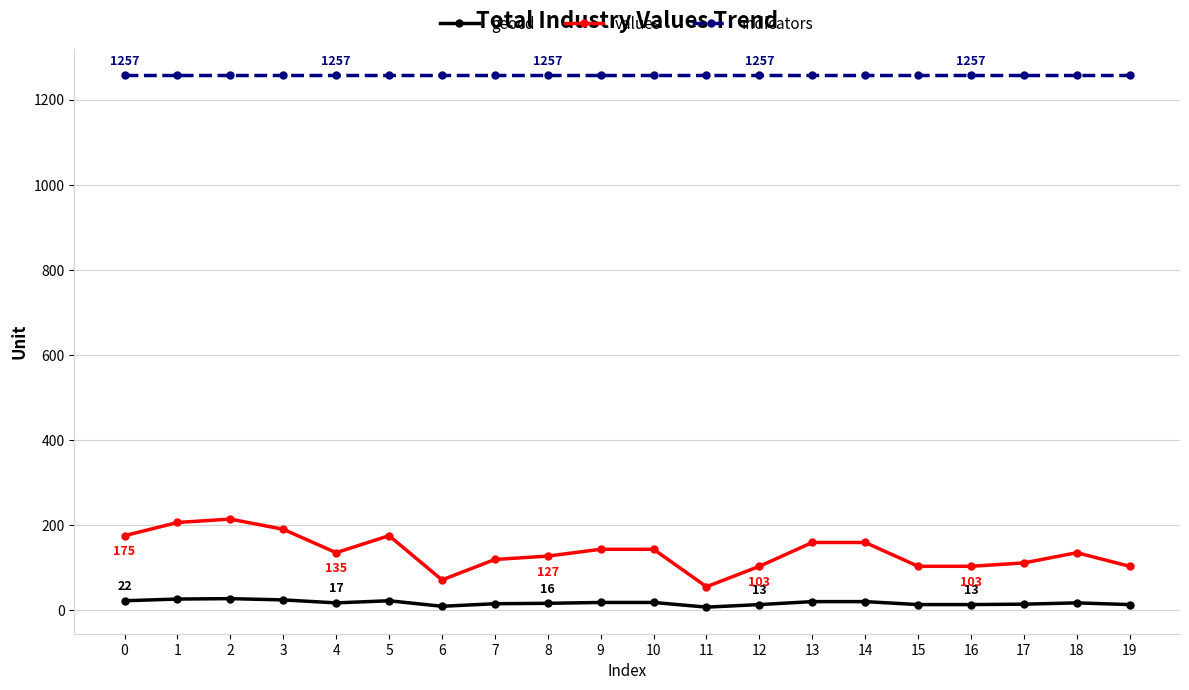

List the series in order of their peak value, highest first.

indicators, values, geocd